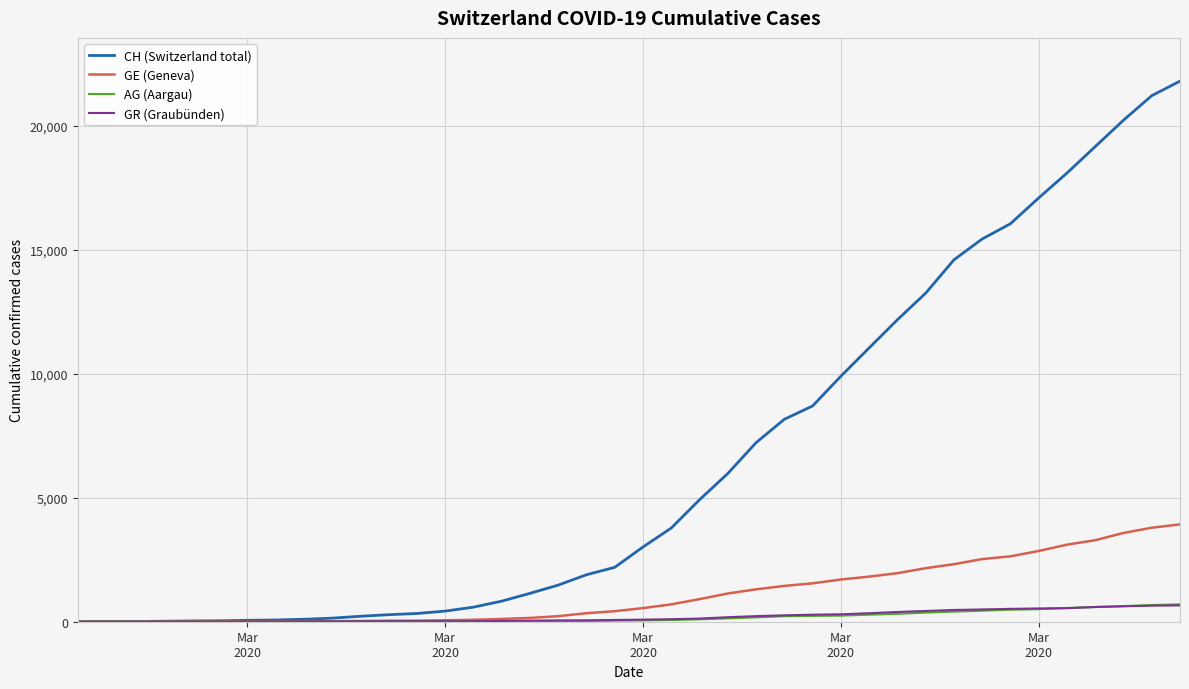

What is the sum of all CH (Switzerland total) values?

261818